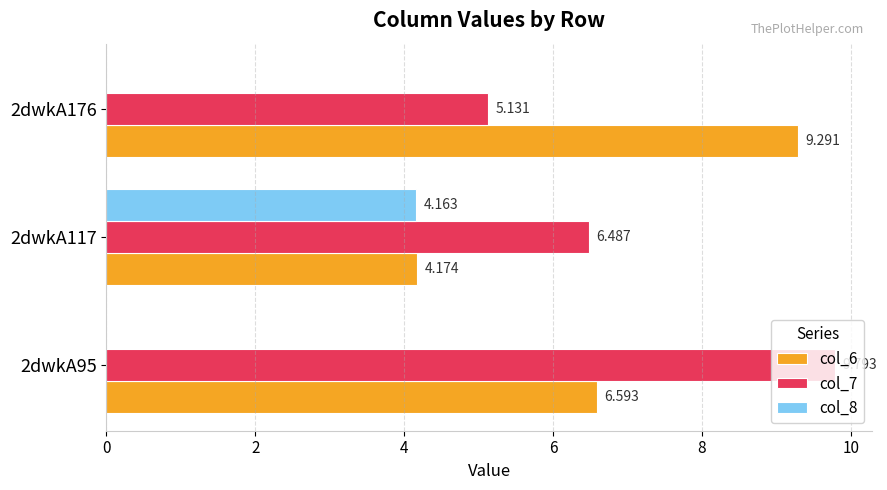

Is the value of col_8 at 2dwkA95 greater than the value of col_7 at 2dwkA95?

No